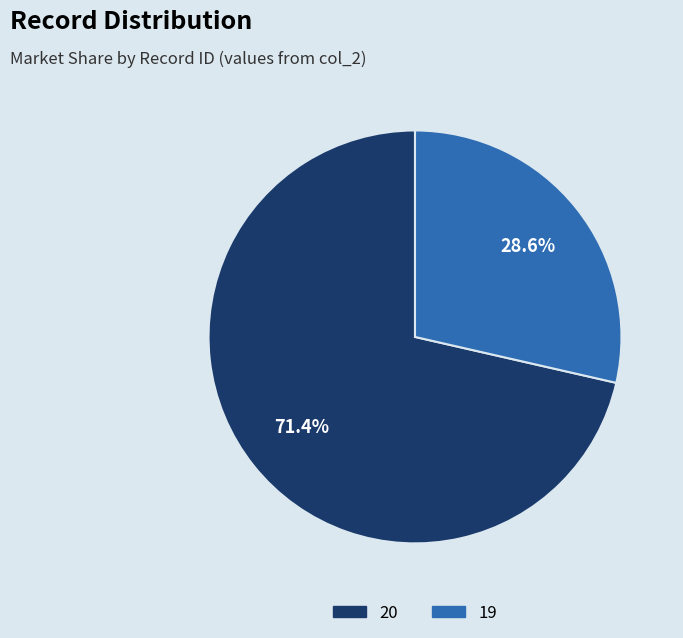

To the nearest percent, what is the difference between the 19 and 20 slice percentages?

43%